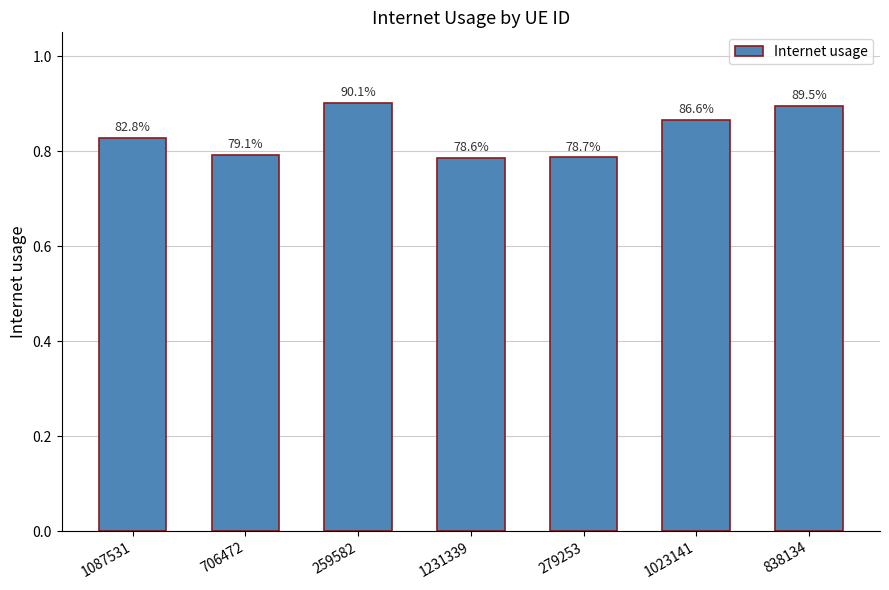

How many bars are there in total?

7